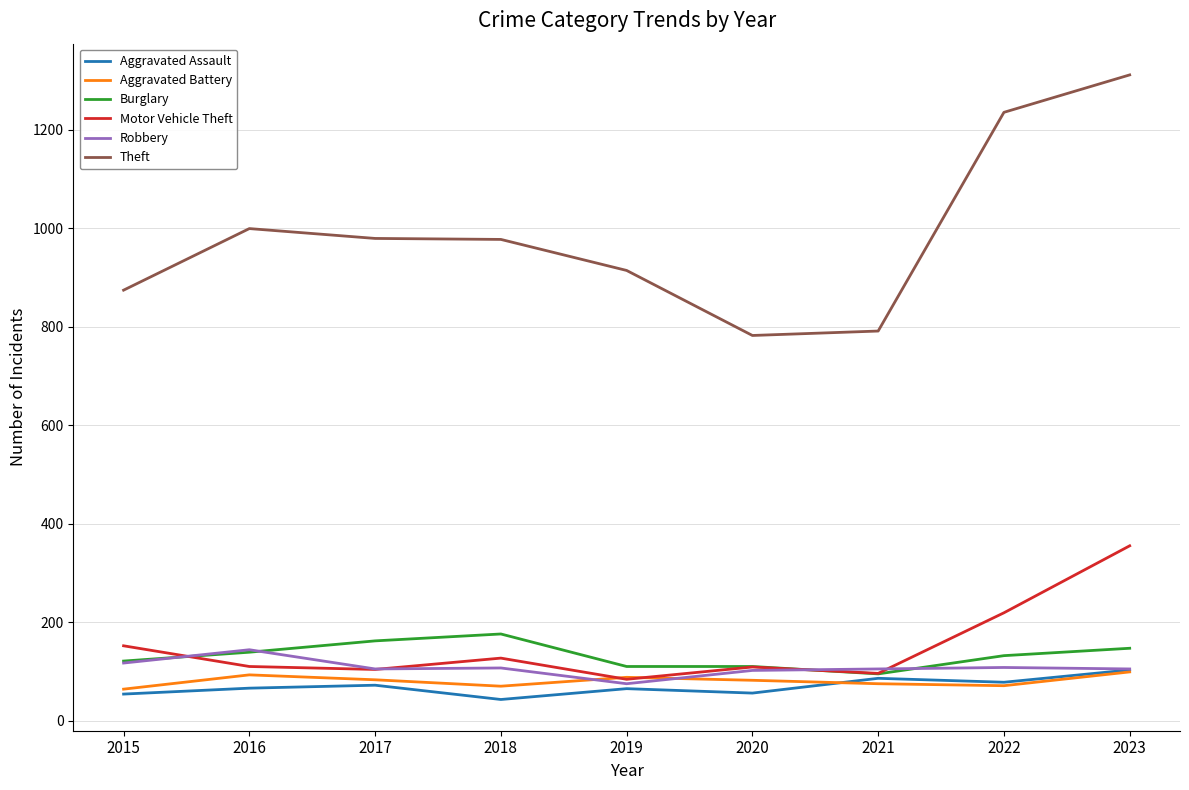

What is the maximum value shown in the chart?

1311